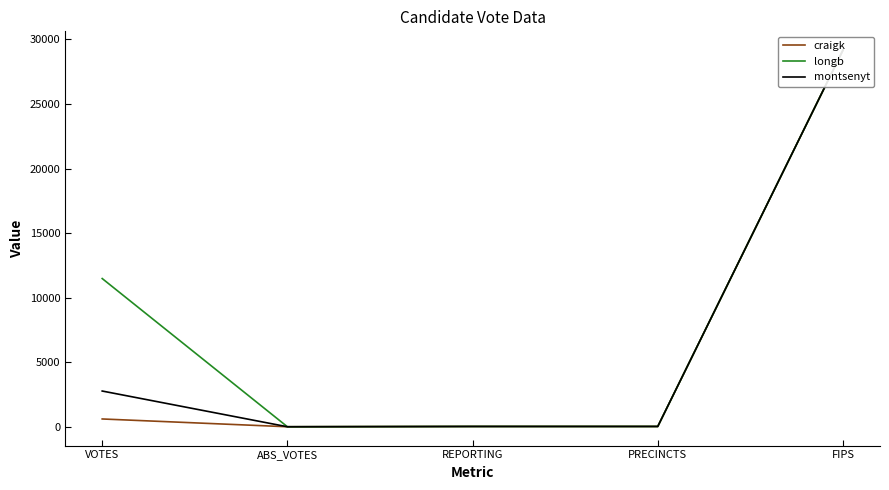

What is the label of the 4th point from the right?

ABS_VOTES